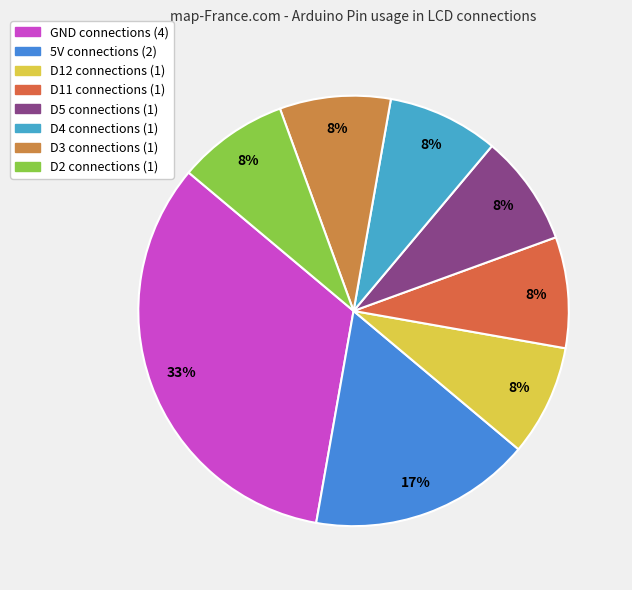

The D4 slice represents 8% of the pie. True or false?

True